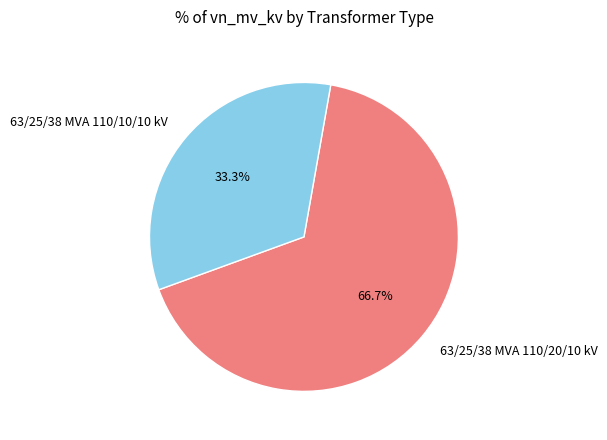

Which has a higher value, 63/25/38 MVA 110/20/10 kV or 63/25/38 MVA 110/10/10 kV?

63/25/38 MVA 110/20/10 kV